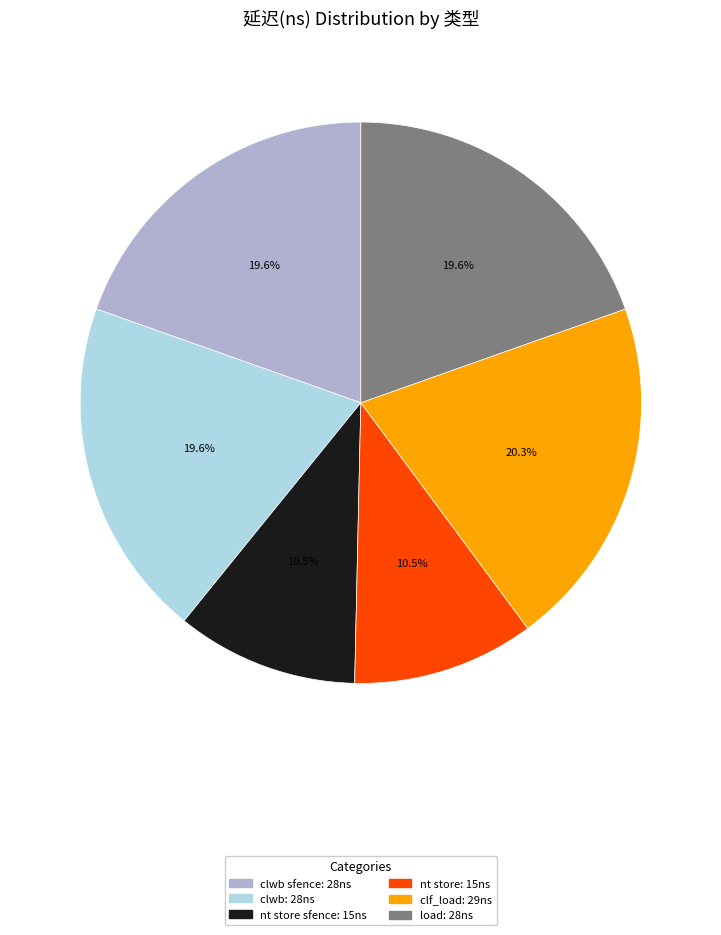

Does any single category account for the majority?

No